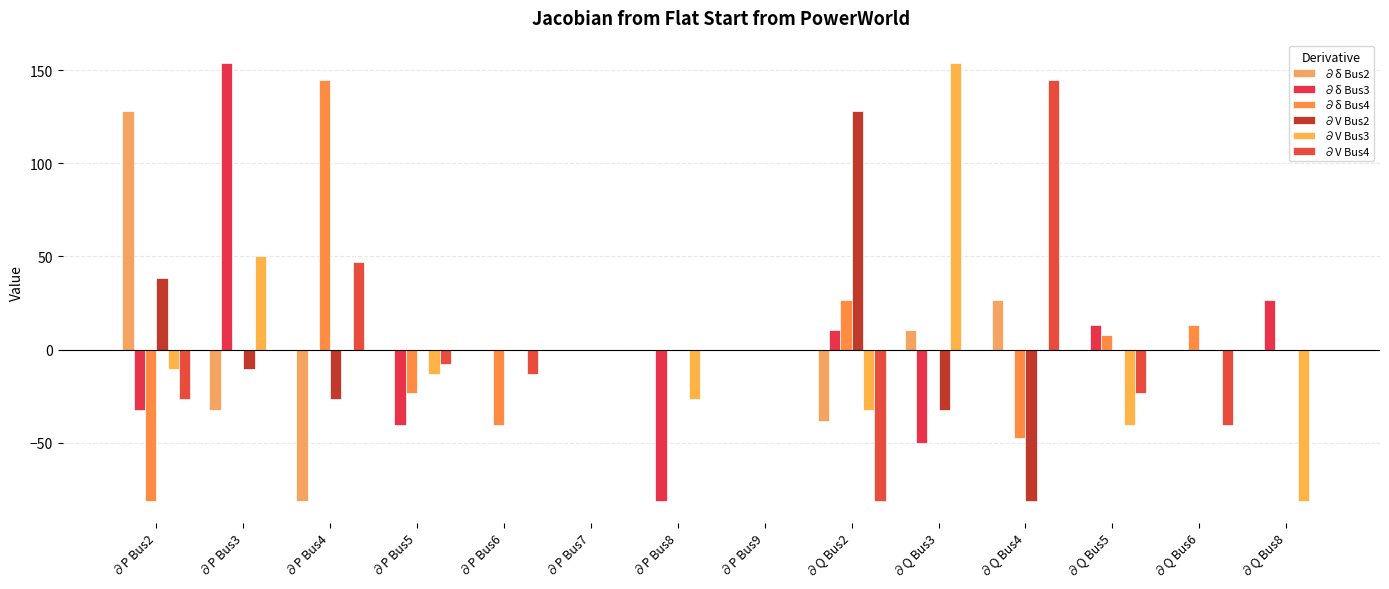

Which series has the largest total across all categories?

∂V Bus2